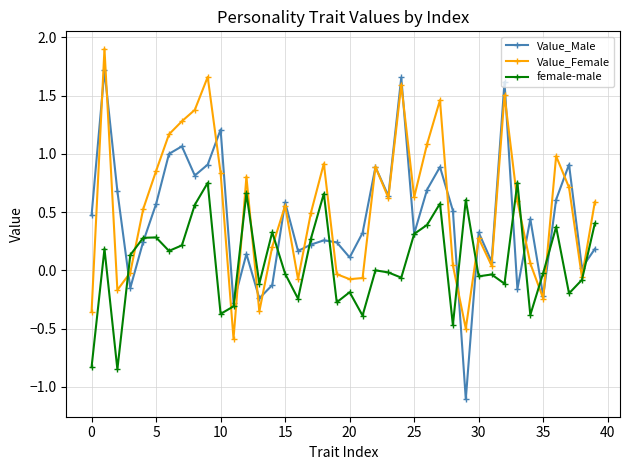

At how many categories does at least one series exceed 0?

37